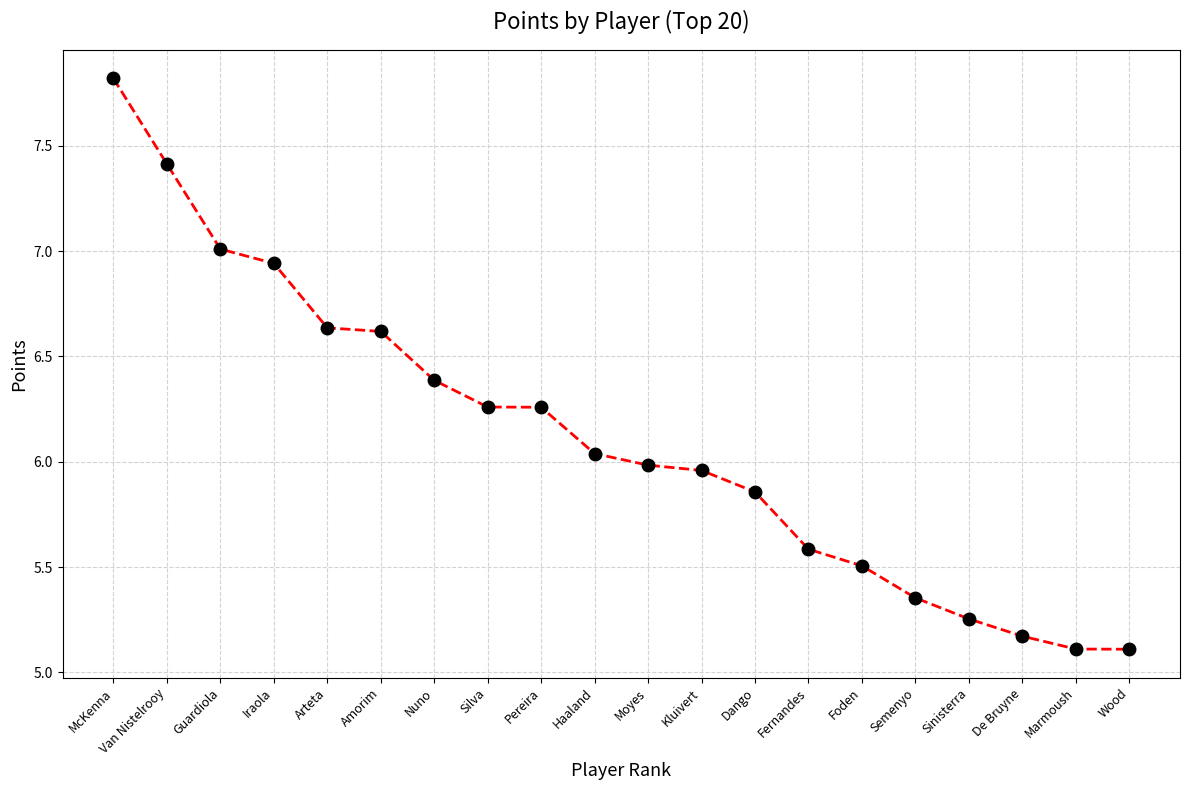

What is the label of the 2nd point from the left?

Van Nistelrooy